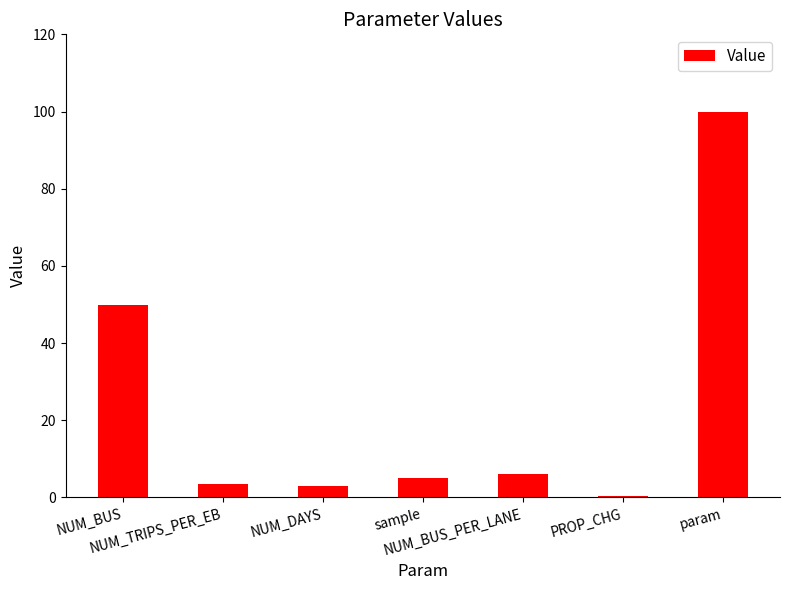

Between param and NUM_BUS_PER_LANE, which is larger?

param